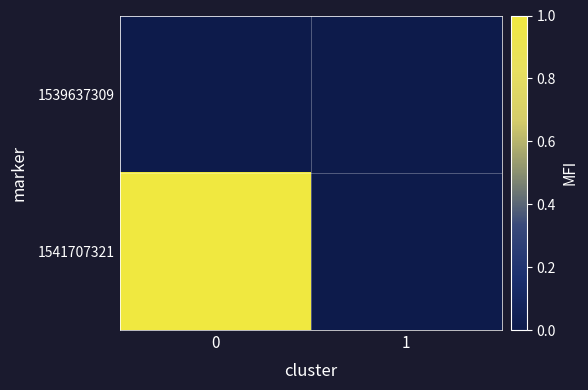

What is the spread (max minus min) of values at 0?

1